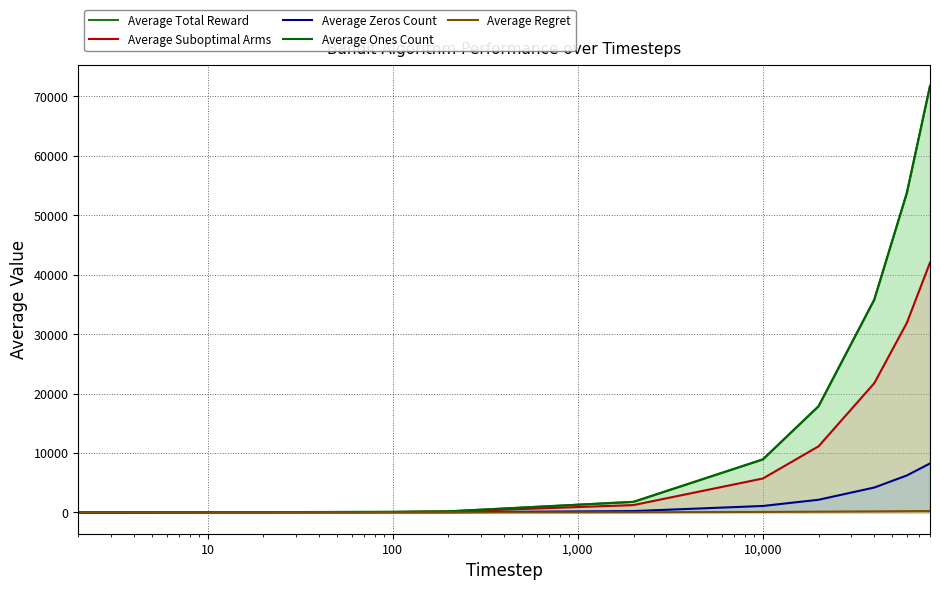

What is the difference between the second highest and second lowest values in the Average Ones Count series?

53777.7